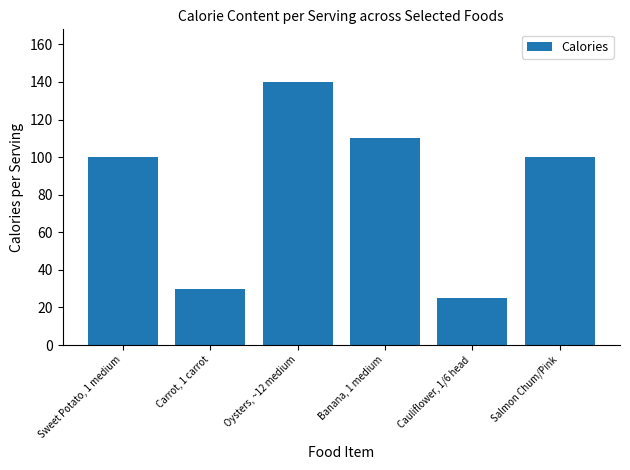

How many bars are there in total?

6